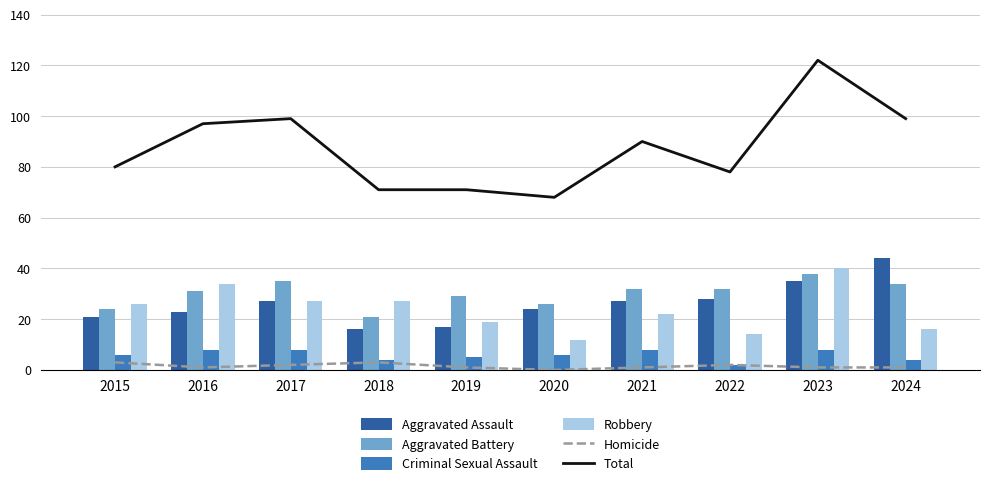

Which series has the largest range (max minus min)?

Total